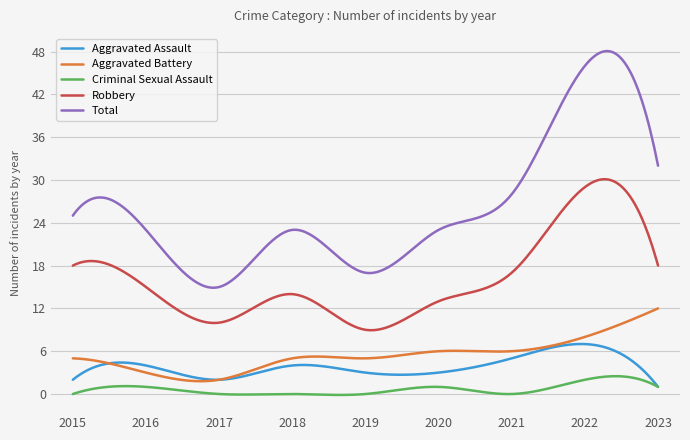

How many lines are shown in the chart?

5